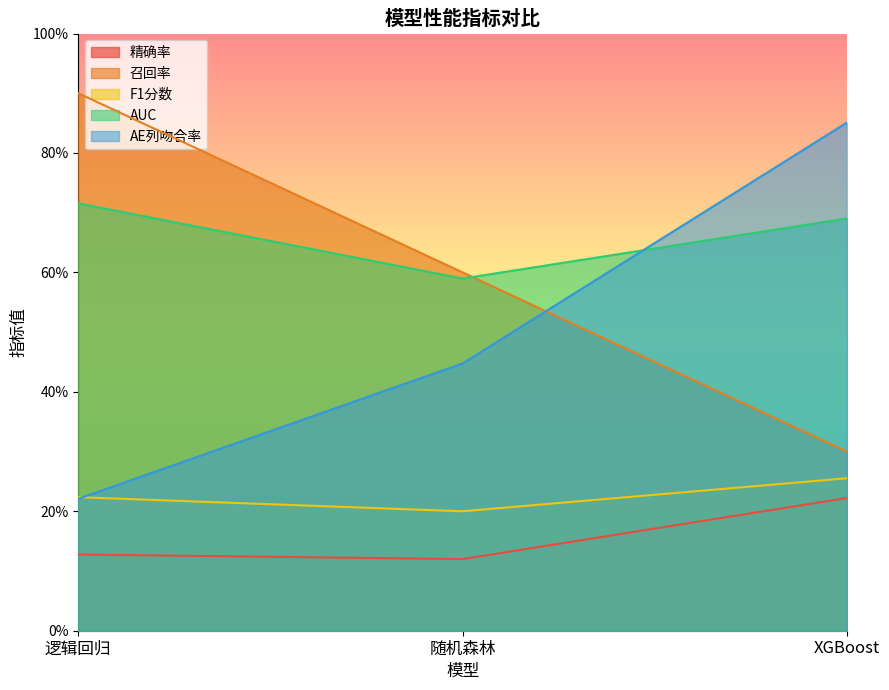

At which label is 精确率 closest to 0?

随机森林